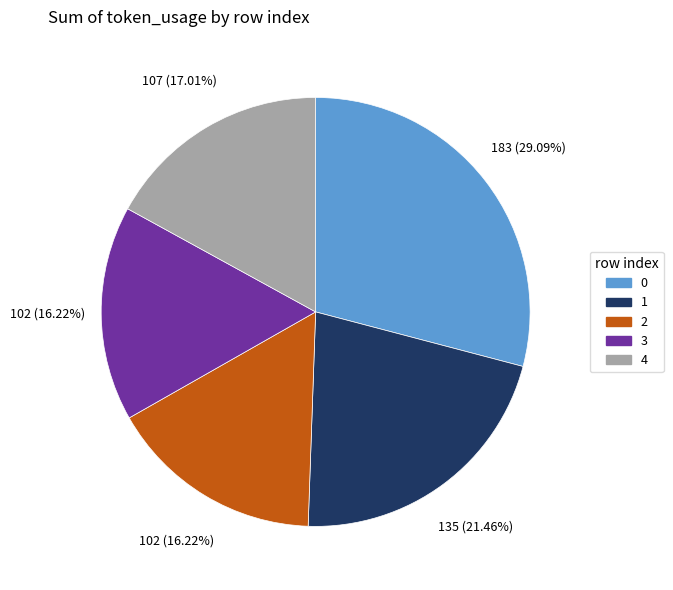

What percentage is the 1 slice, to the nearest percent?

21%